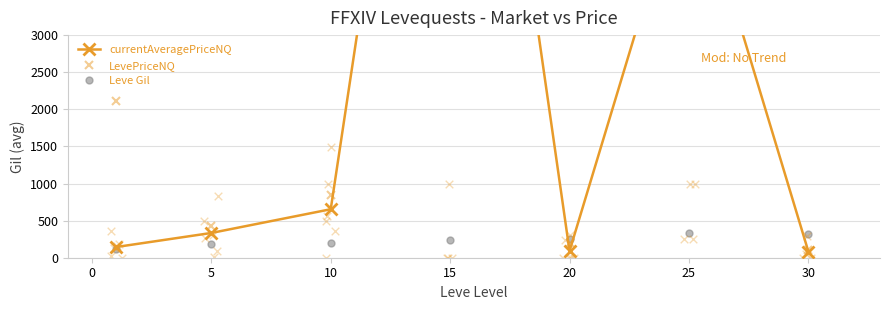

What is the total value across all series at 20?

11245.8